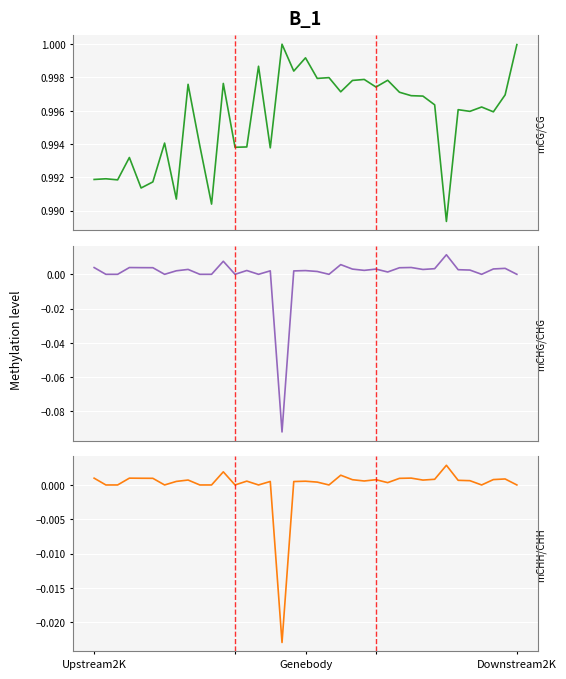

How many positive values does the mCHG/CHG series have?

26